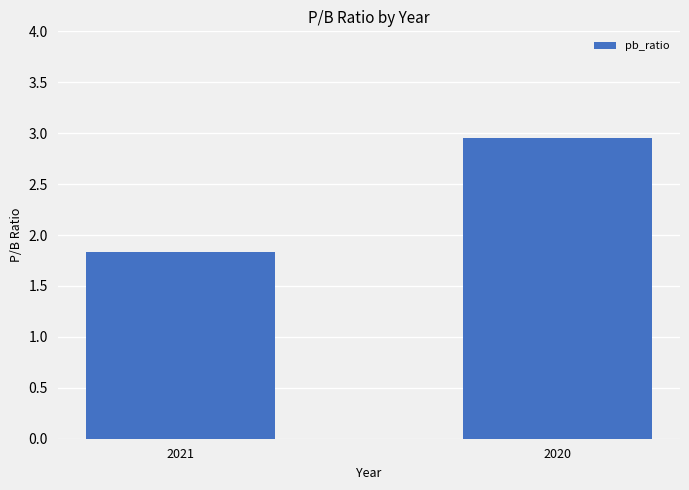

The value at 2021 is 1.8. True or false?

True